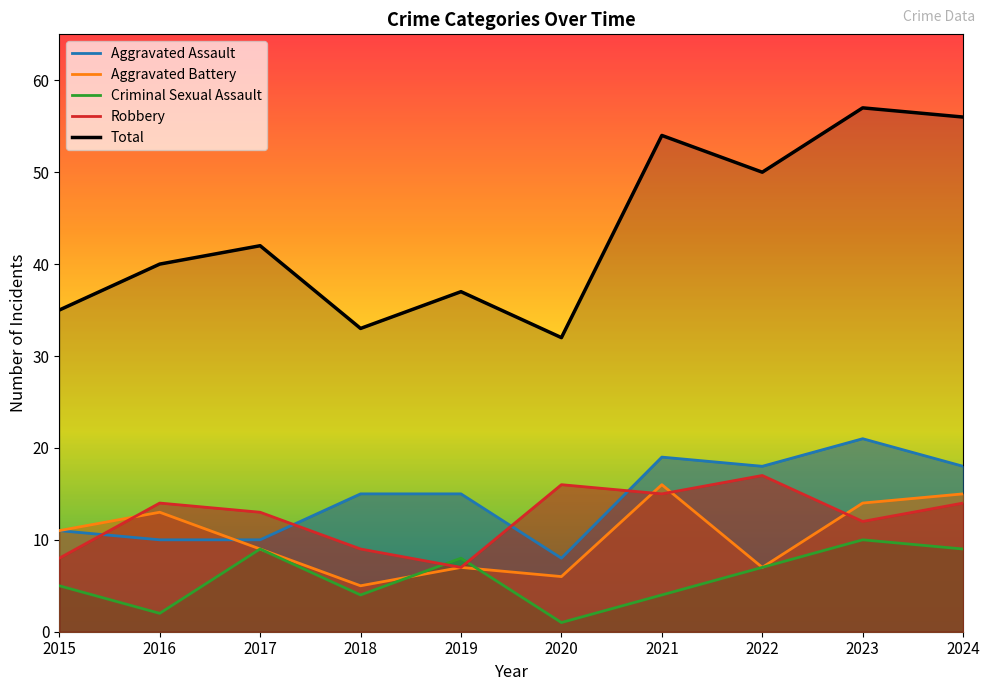

True or false: Robbery has more than 1 points higher than both neighbors.

True